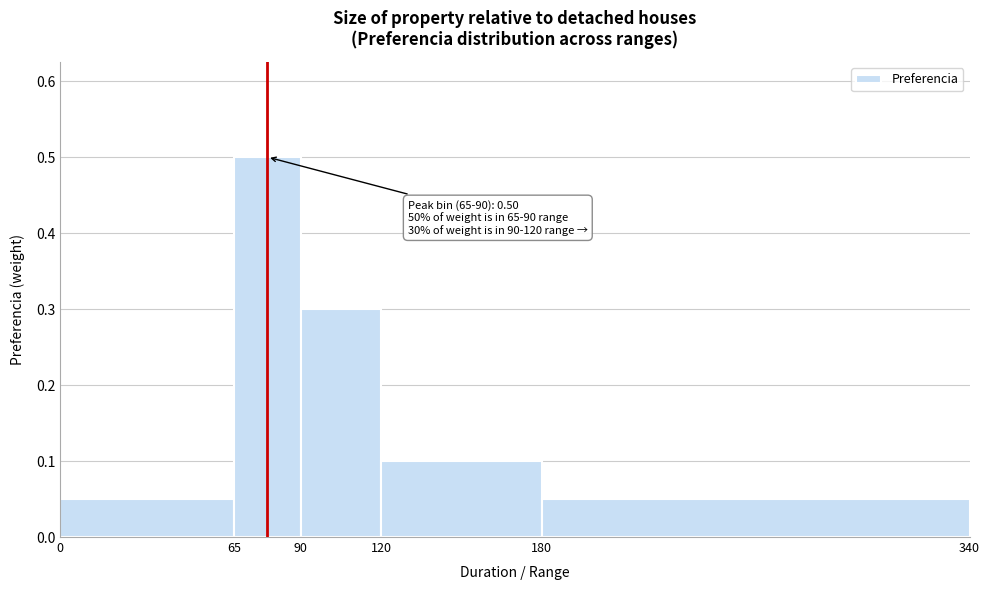

Over which range of the x-axis is the bar tallest?

65 to 90